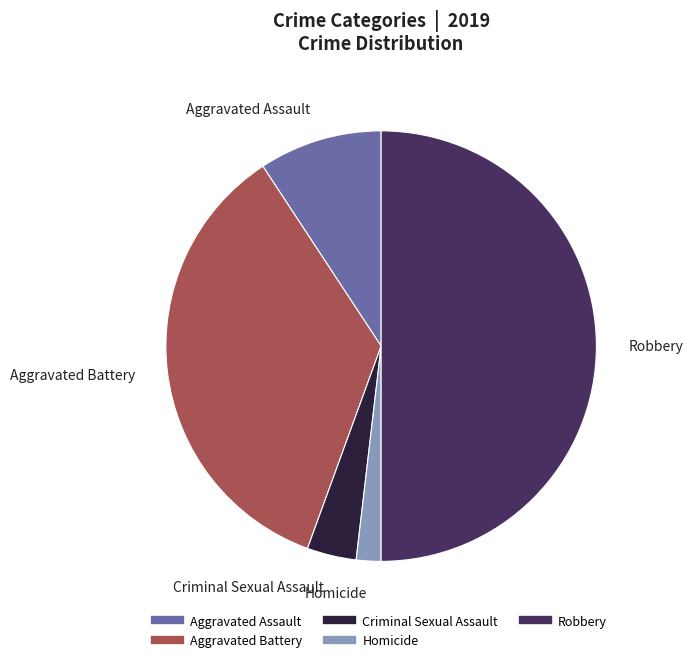

True or false: Aggravated Battery accounts for 29% of the total.

False